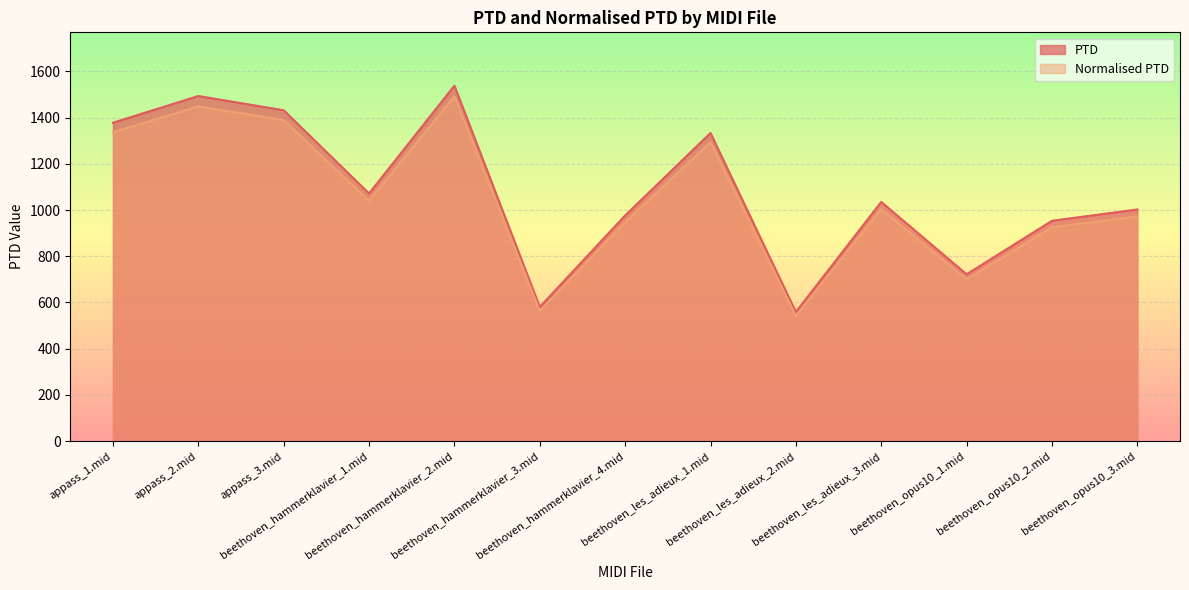

True or false: PTD and Normalised PTD cross at least once.

False